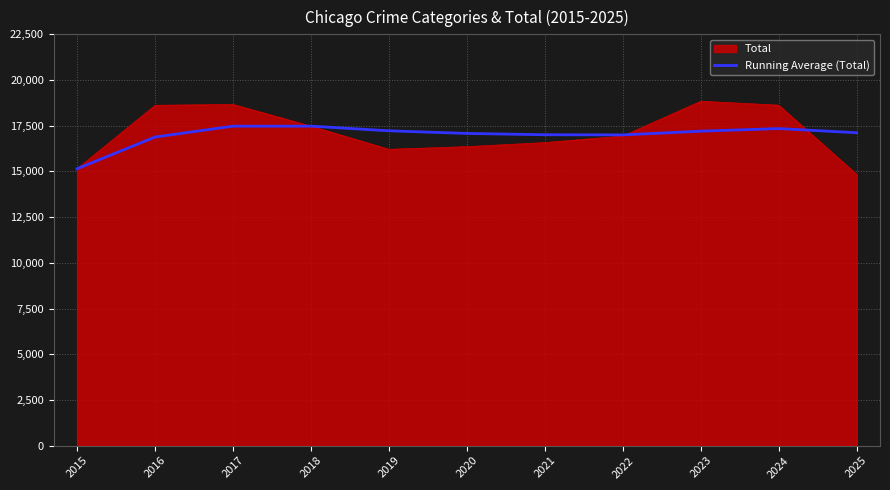

Is the value of Running Average (Total) at 2020 greater than the value of Total at 2024?

No